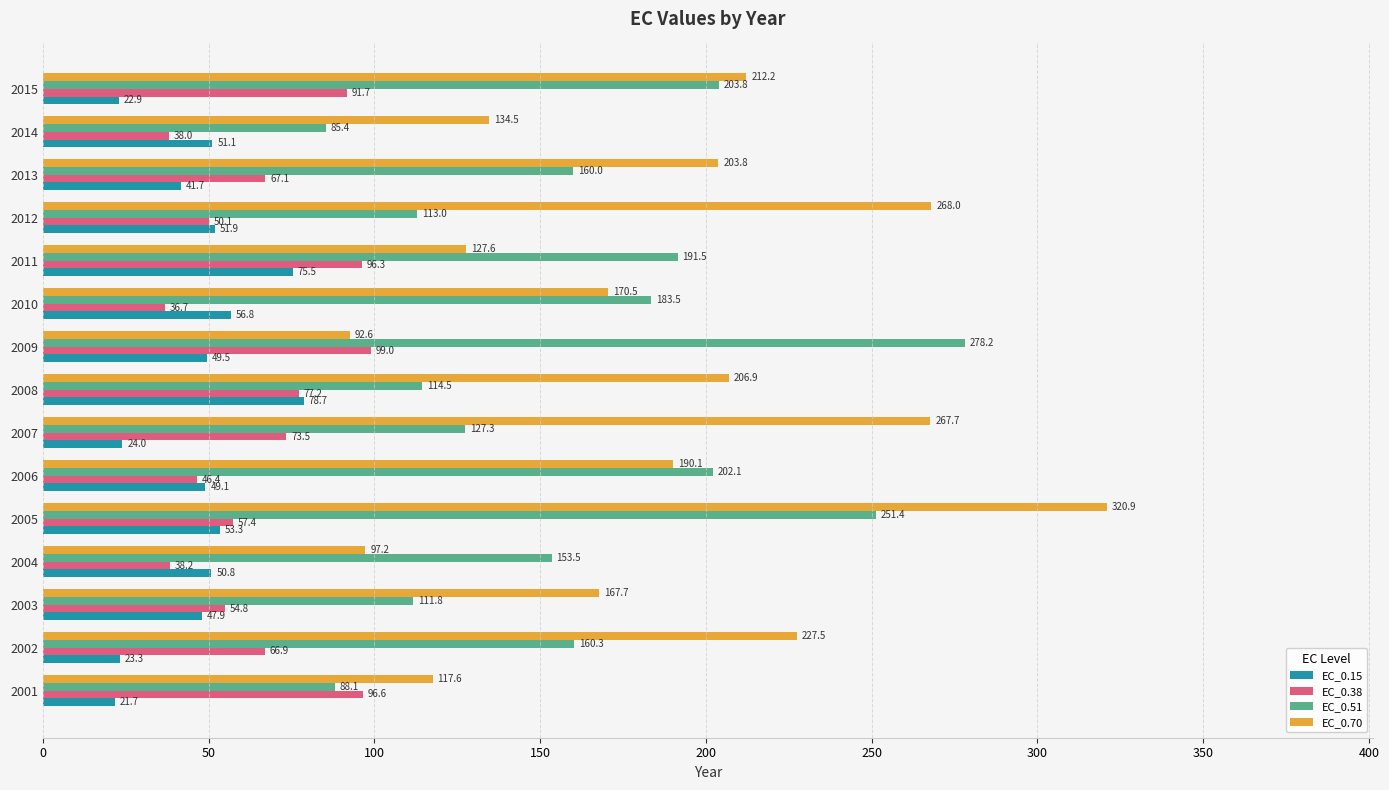

At how many categories does at least one series exceed 49?

15